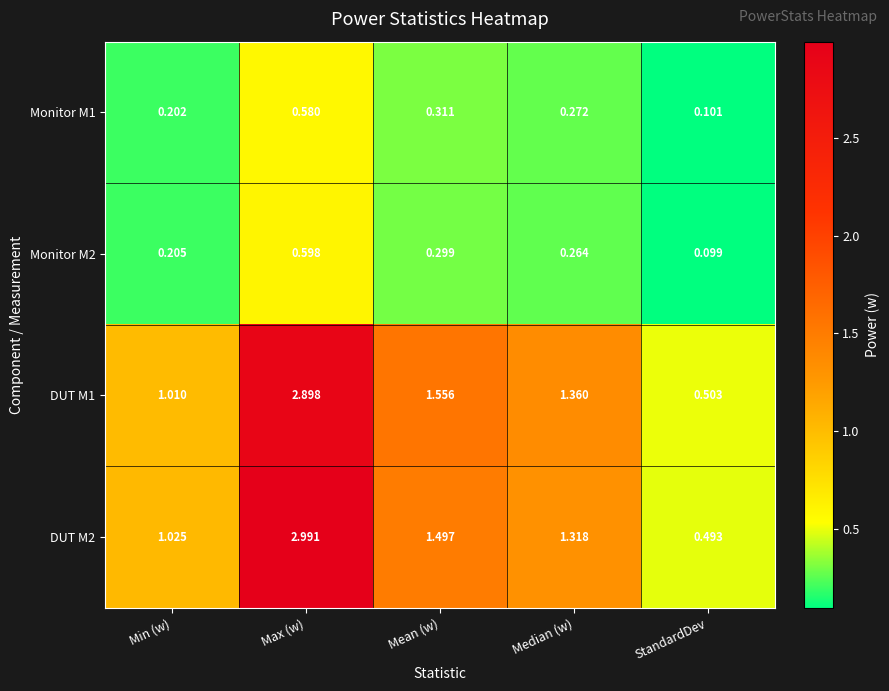

At which category is the sum across all series the highest?

Max (w)